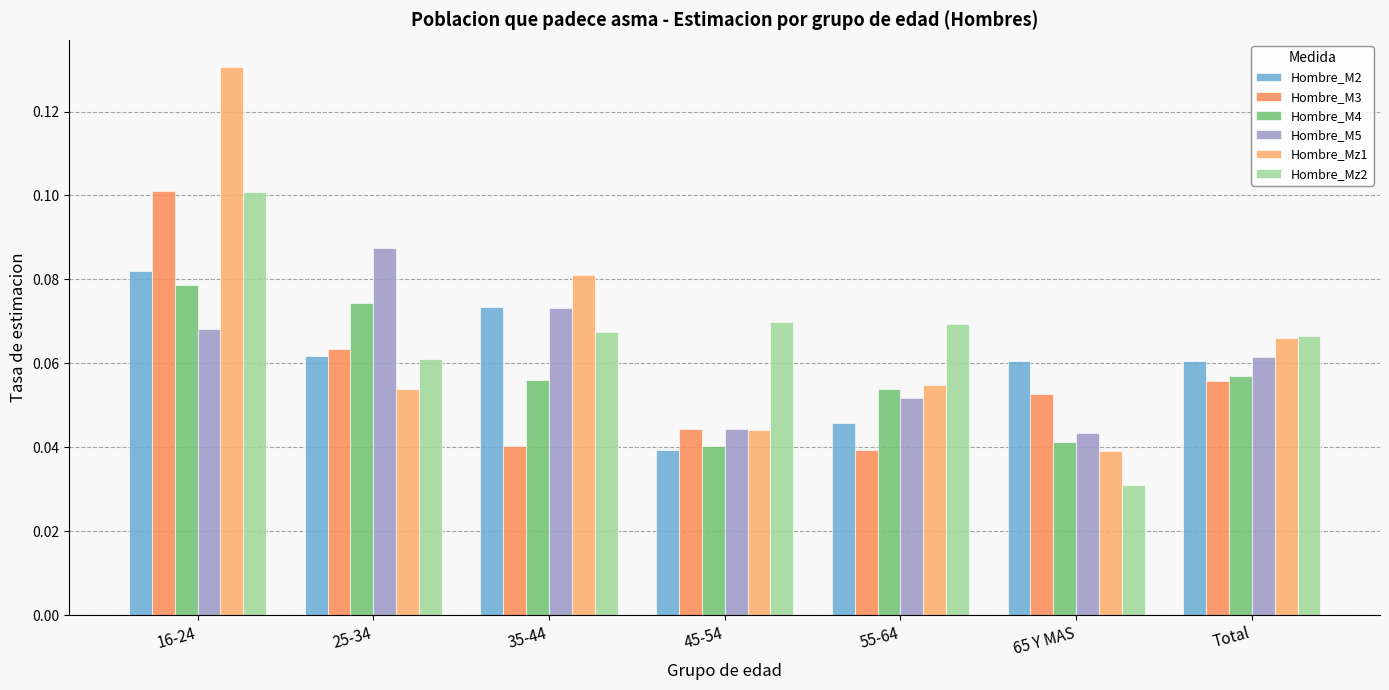

How many groups of bars are there?

7